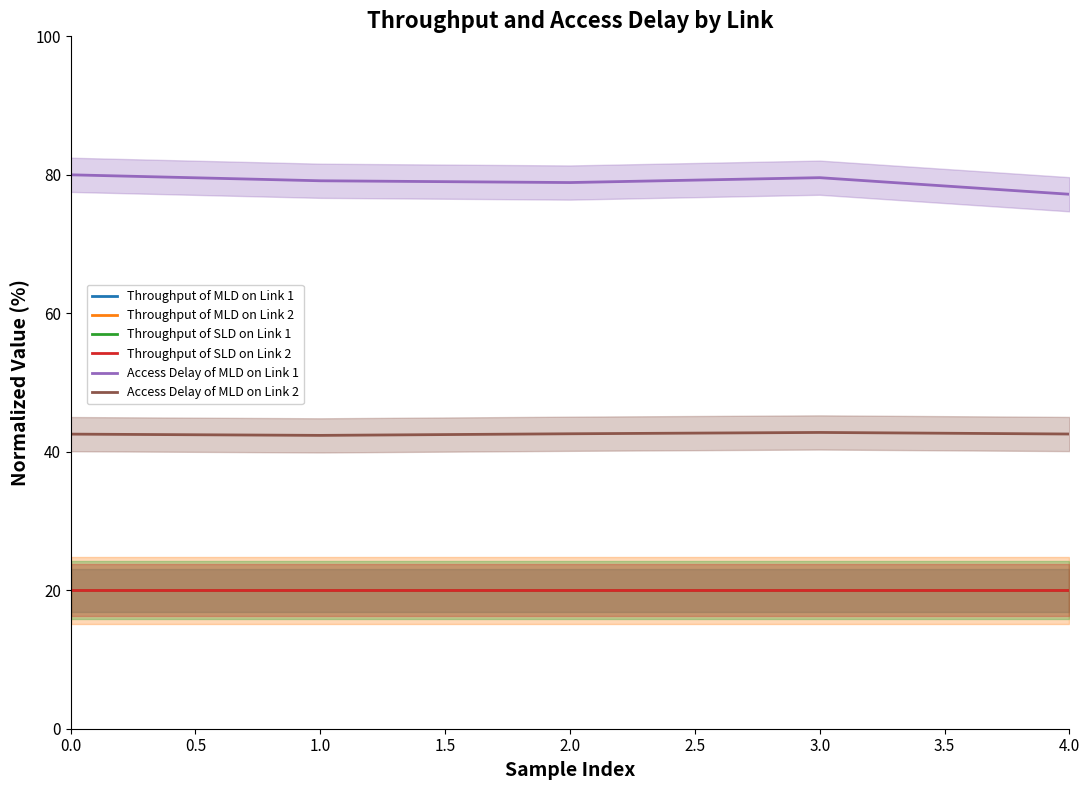

How many interior local valleys does the Access Delay of MLD on Link 2 series have?

1